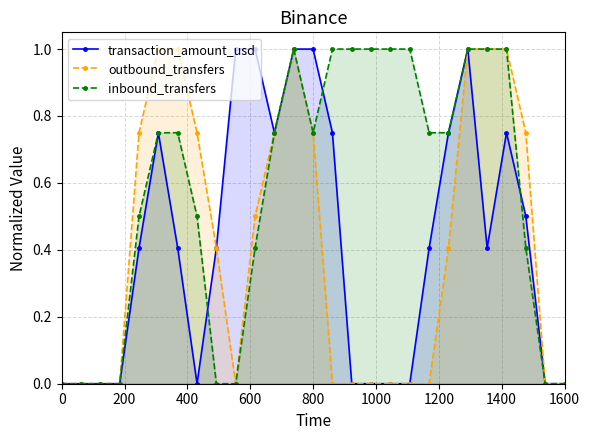

What is the total value across all series at 800?

2.5